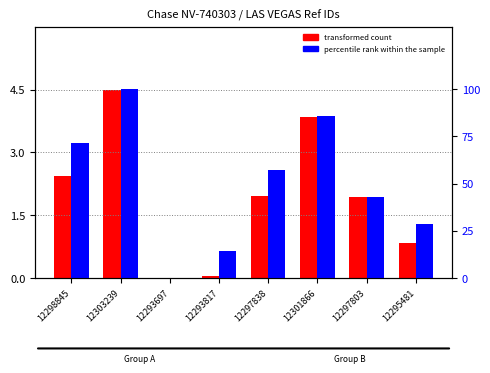

Reading right to left, list all the values displayed in this chart.

transformed count: 0.8	1.9	3.9	2.0	0.1	0.0	4.5	2.4
percentile rank within the sample: 28.6	42.9	85.7	57.1	14.3	0.0	100.0	71.4